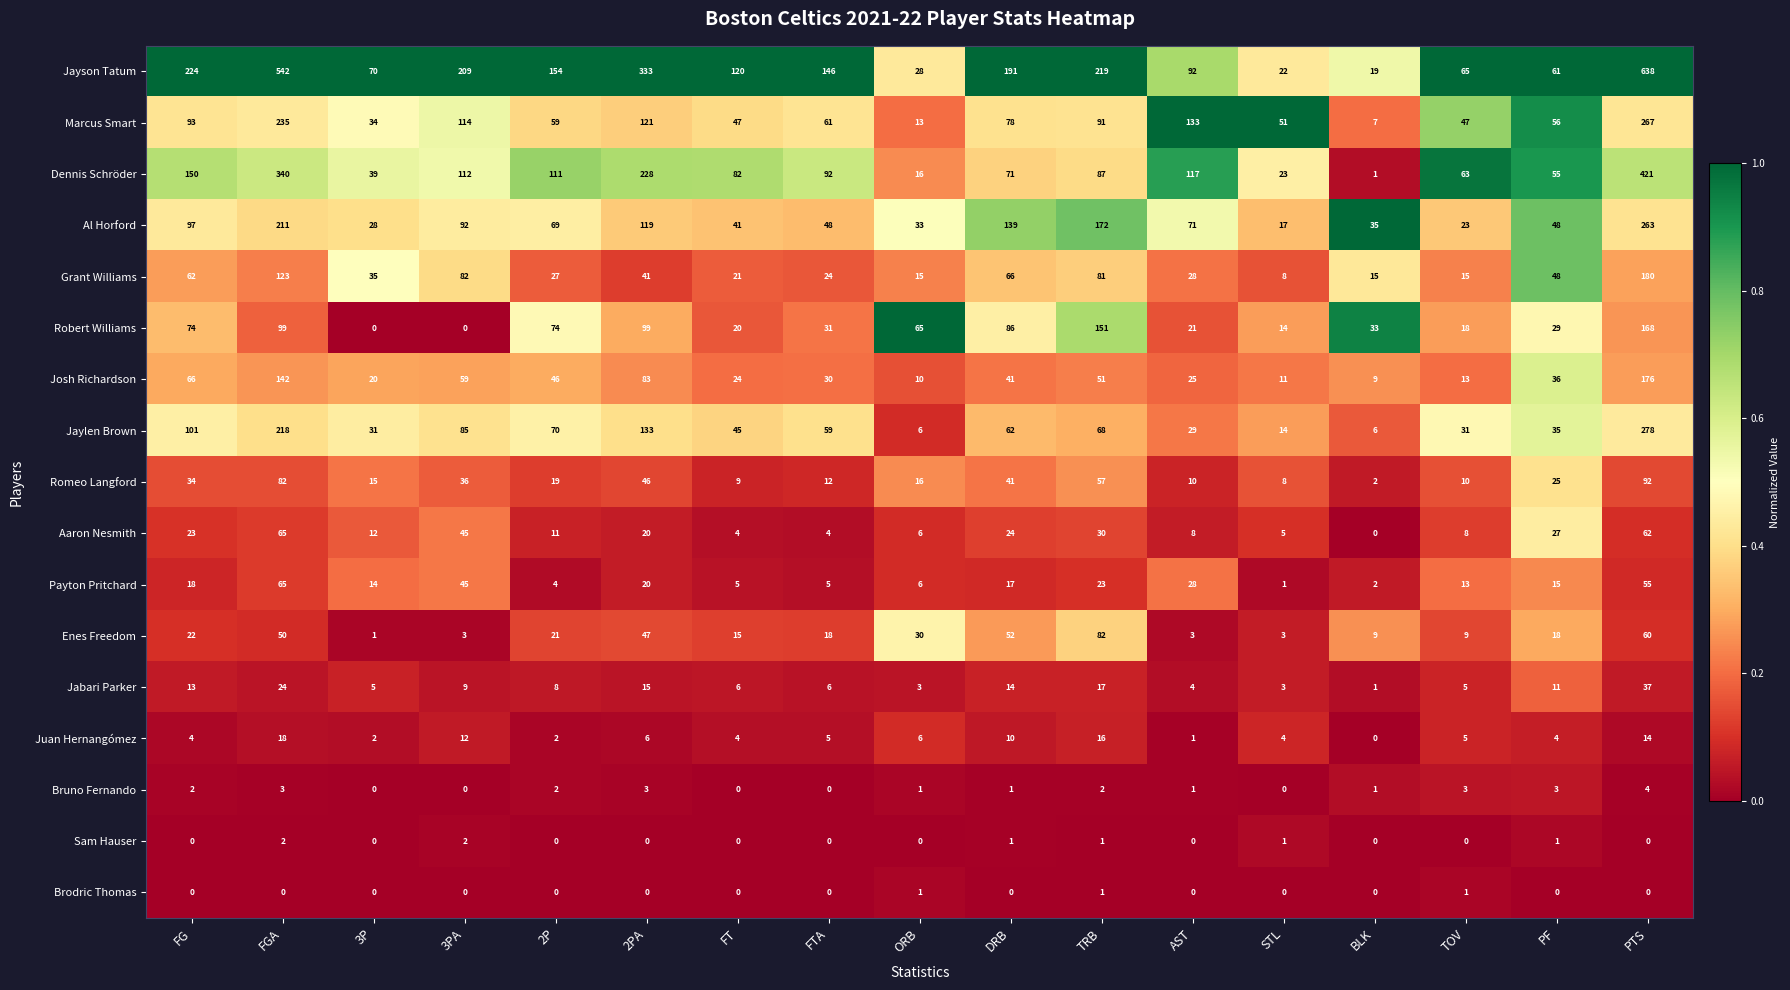

Between 2P and FTA, which series saw the biggest shift?

Robert Williams